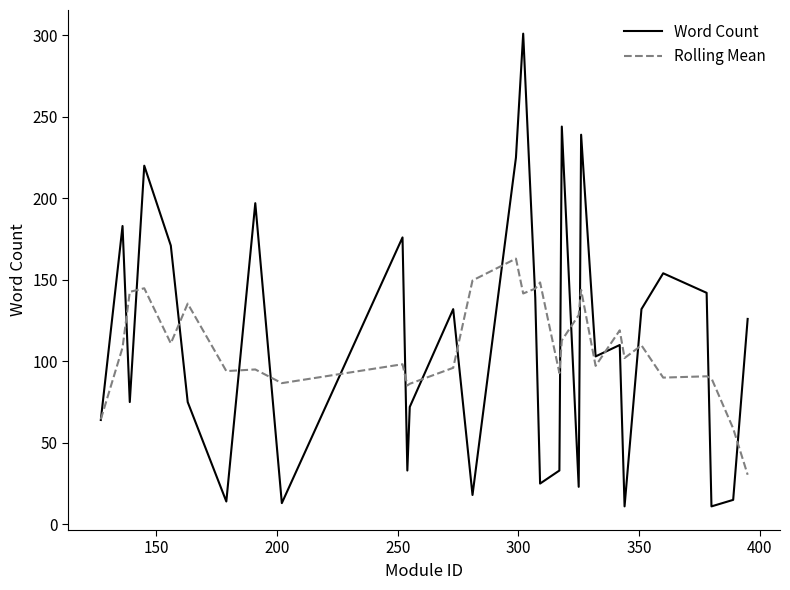

What is the minimum value for Rolling Mean?

30.4